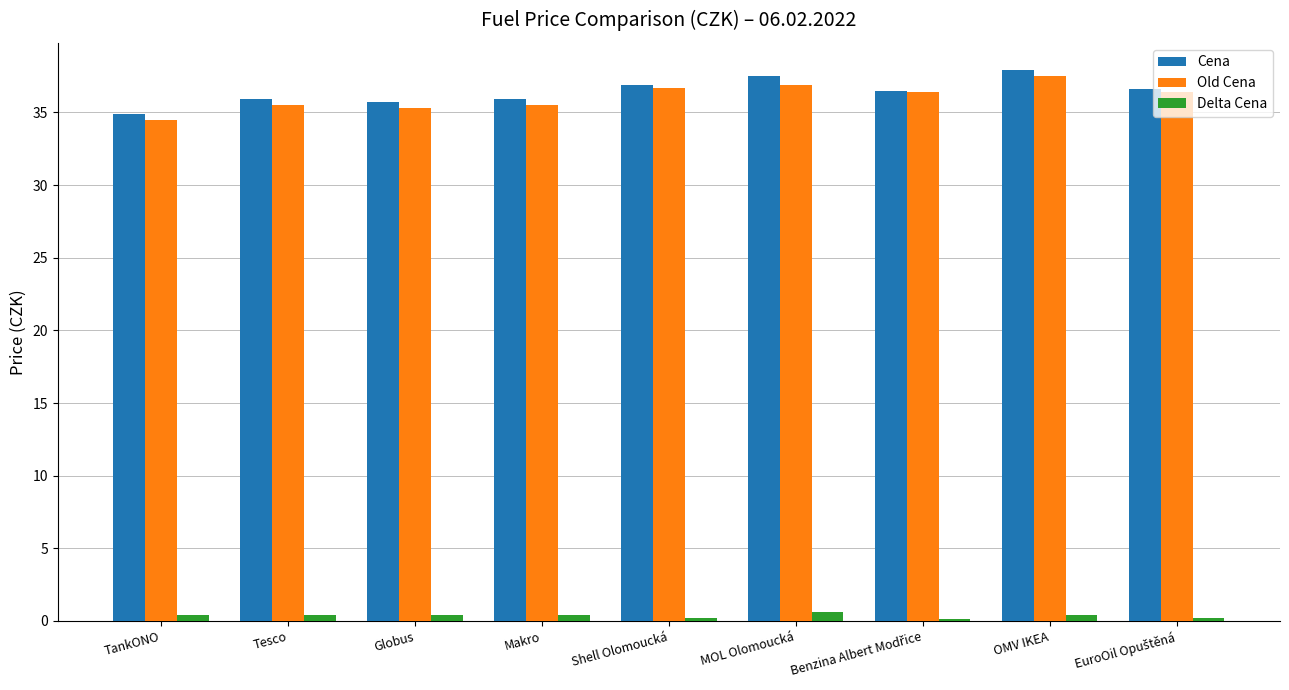

What is the sum of the Cena values at OMV IKEA and TankONO?

72.8